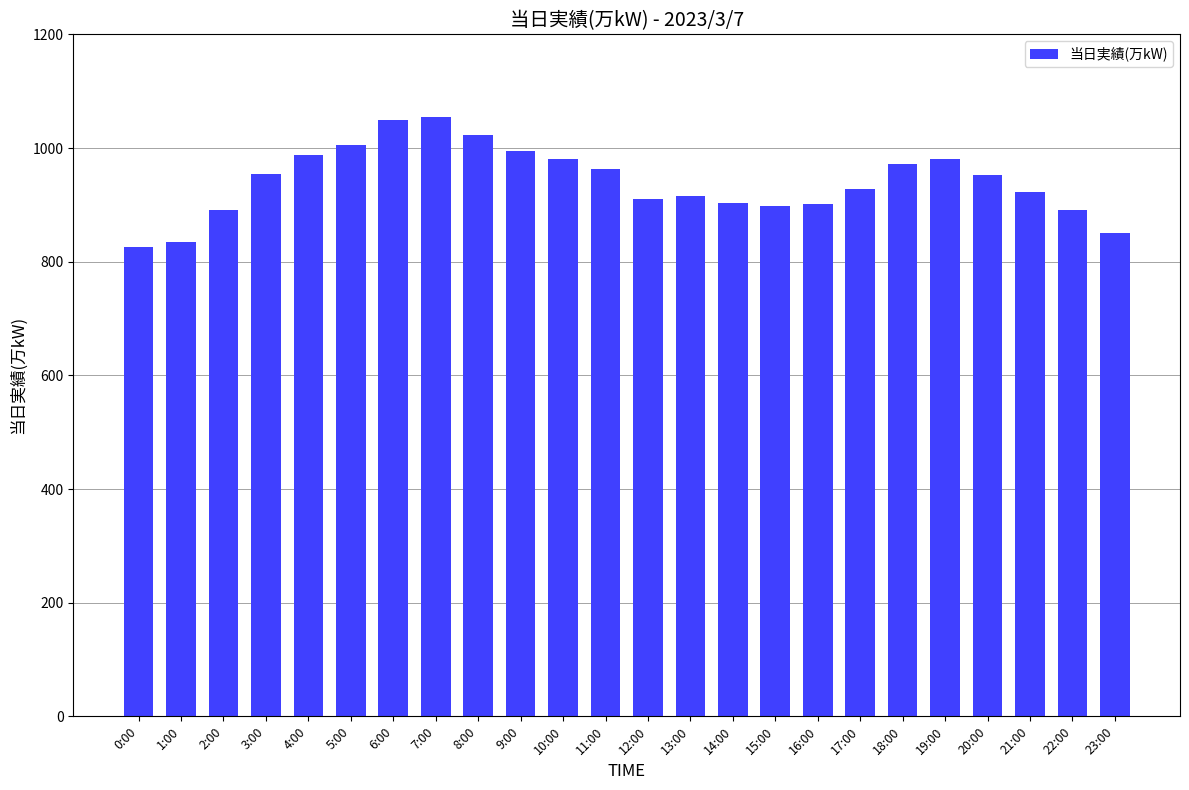

What is the sum of the values at 12:00 and 17:00?

1838